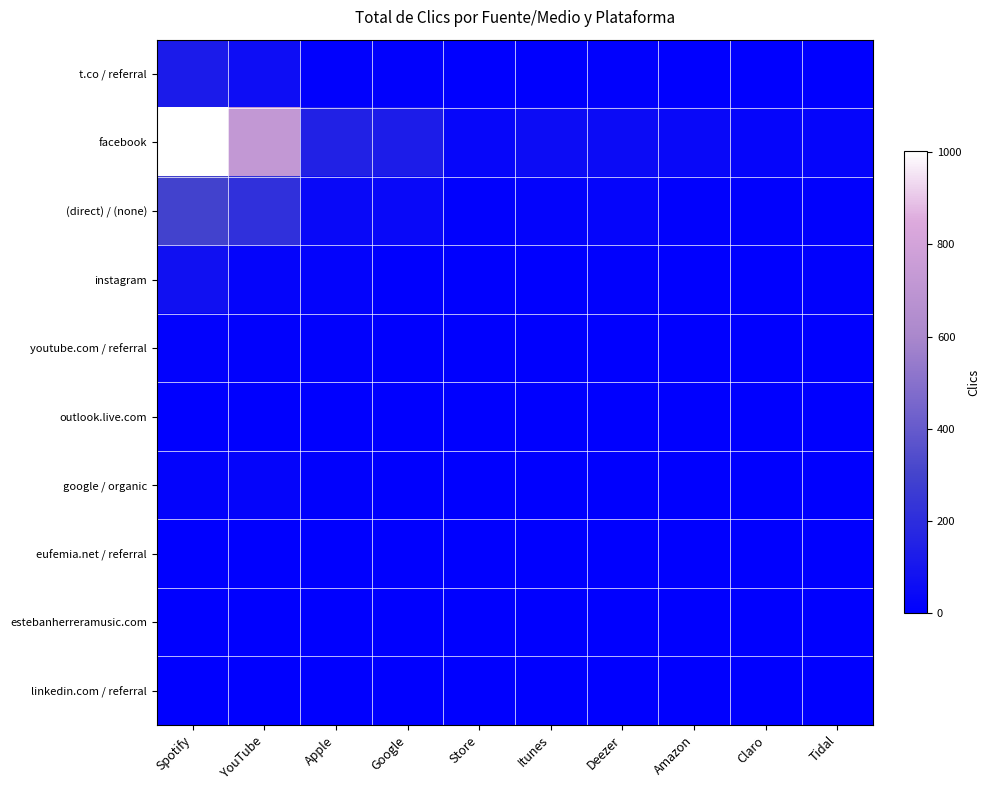

Which series has the largest total across all categories?

facebook